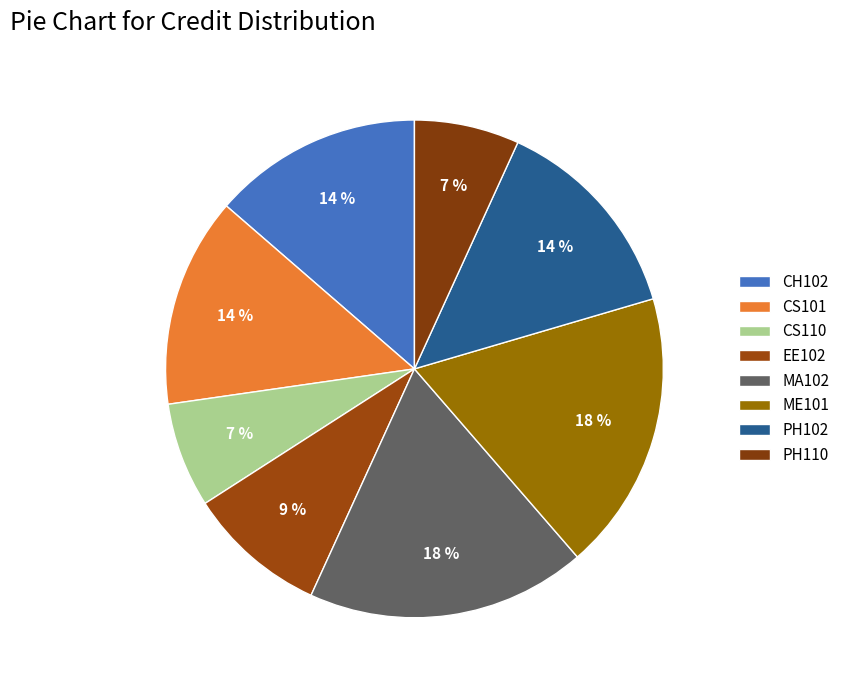

Which has a higher value, EE102 or CS110?

EE102